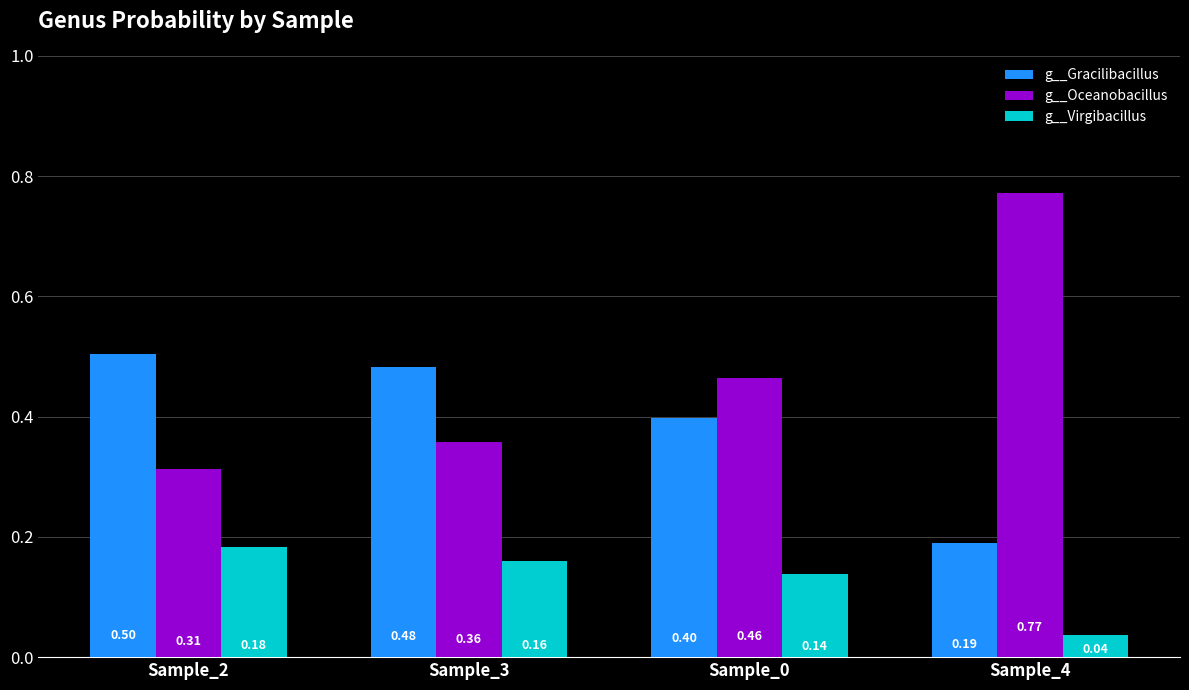

The value of g__Oceanobacillus at Sample_2 is 0.5. True or false?

False